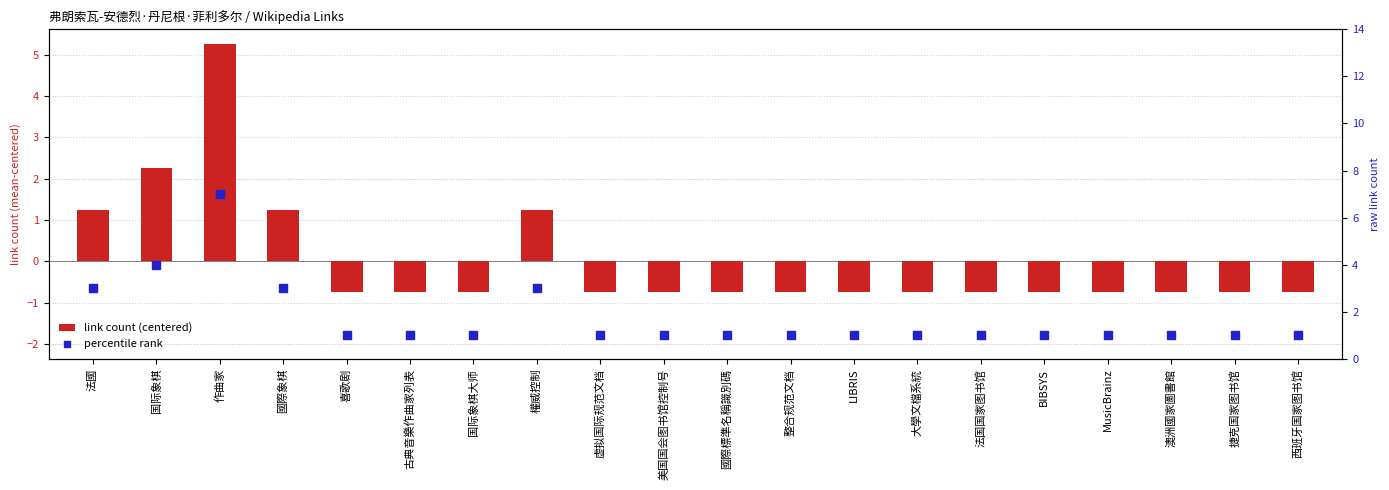

At which category is the sum across all series the highest?

作曲家